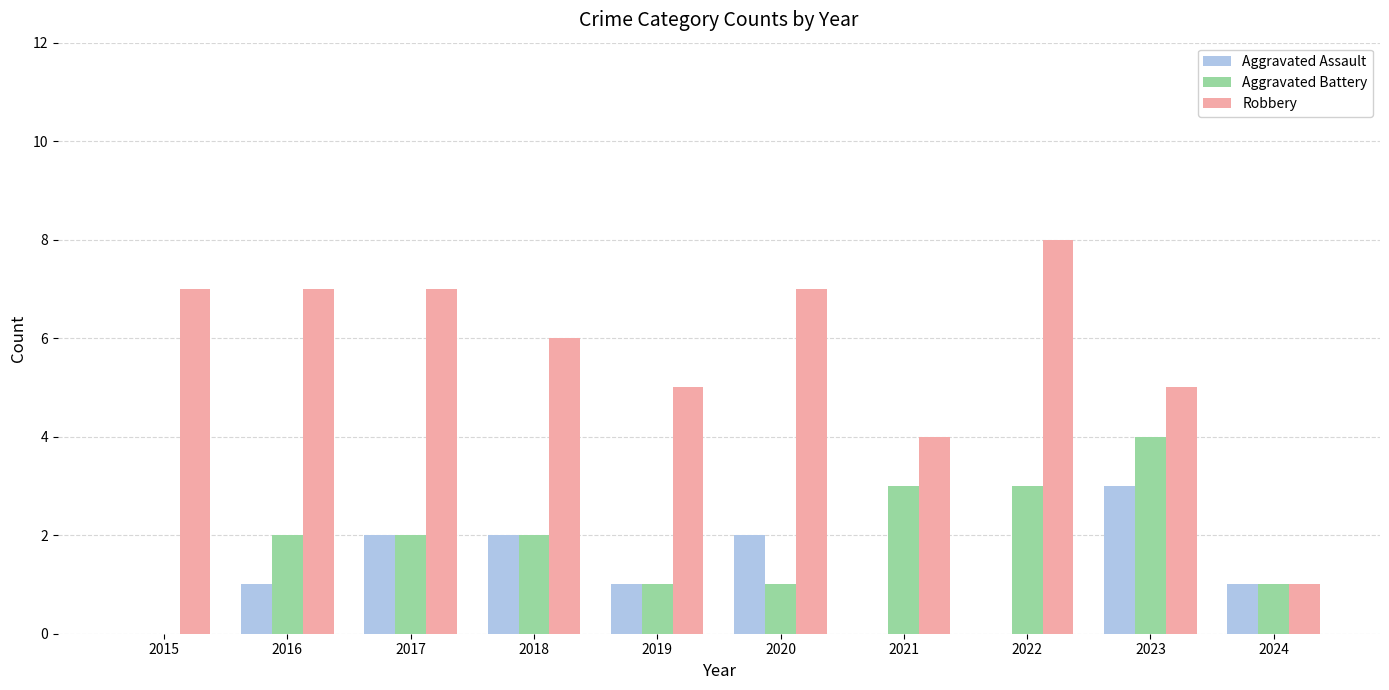

Which series has the largest total across all categories?

Robbery